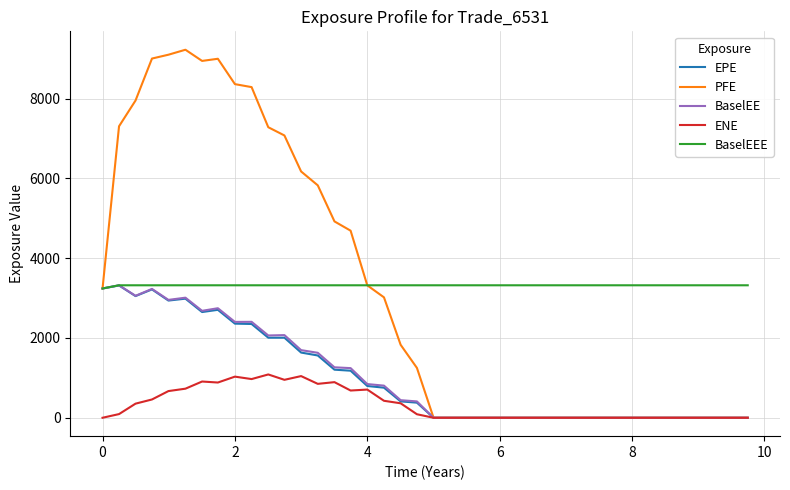

Which series has the largest range (max minus min)?

PFE